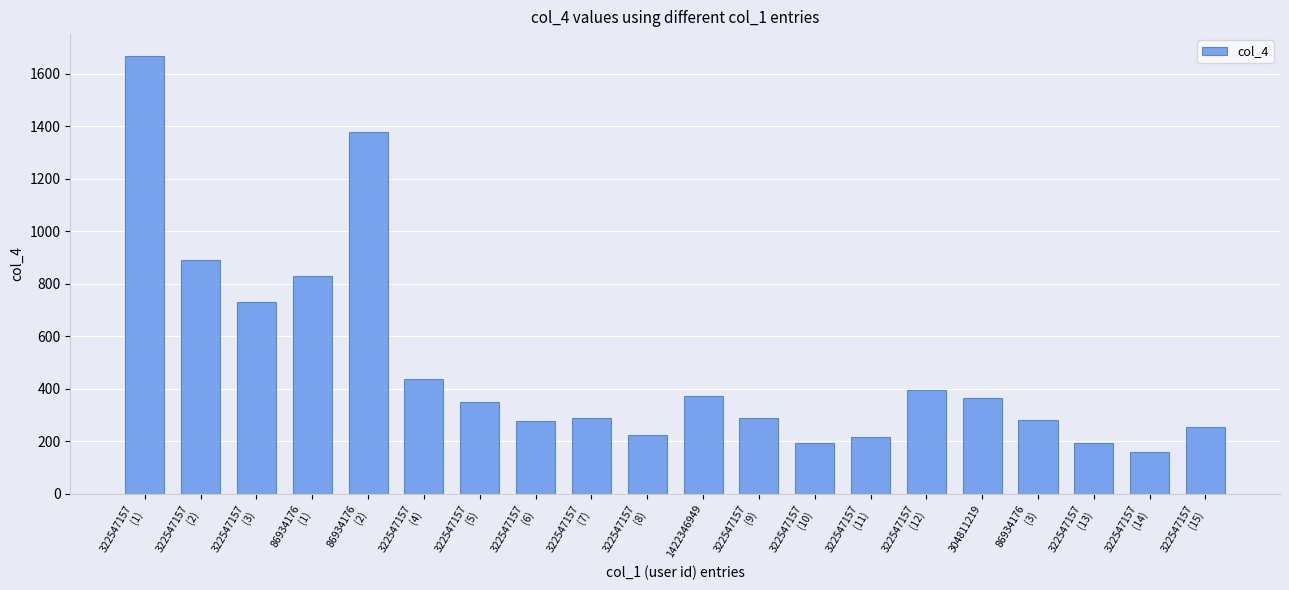

True or false: the data shows 730 at 322547157
(3).

True